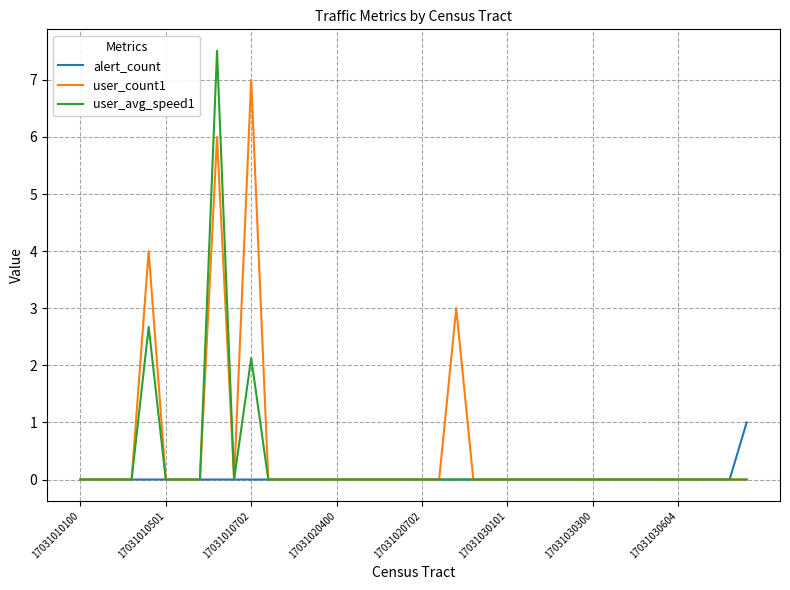

How many alert_count values are between 0 and 1?

40